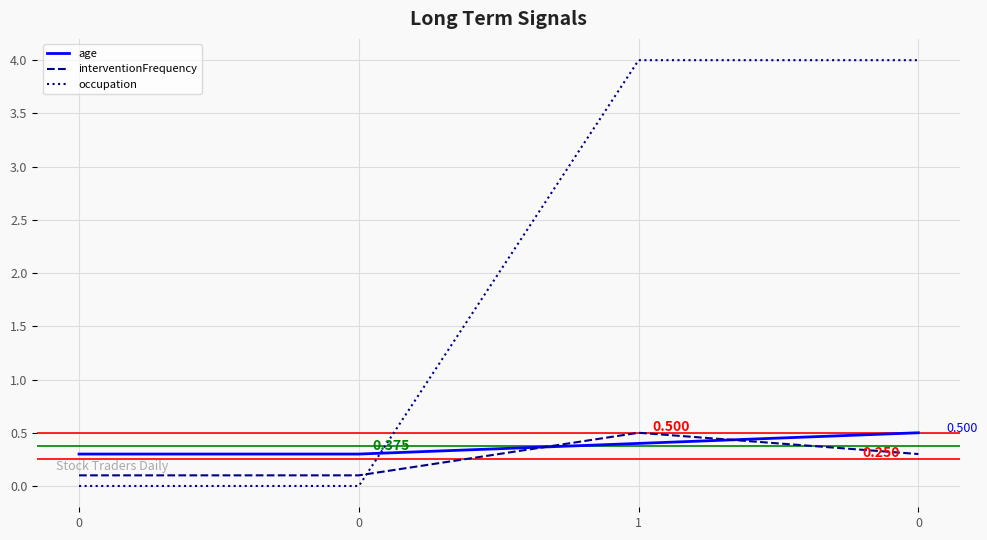

What value does the age series have at 0?

0.5